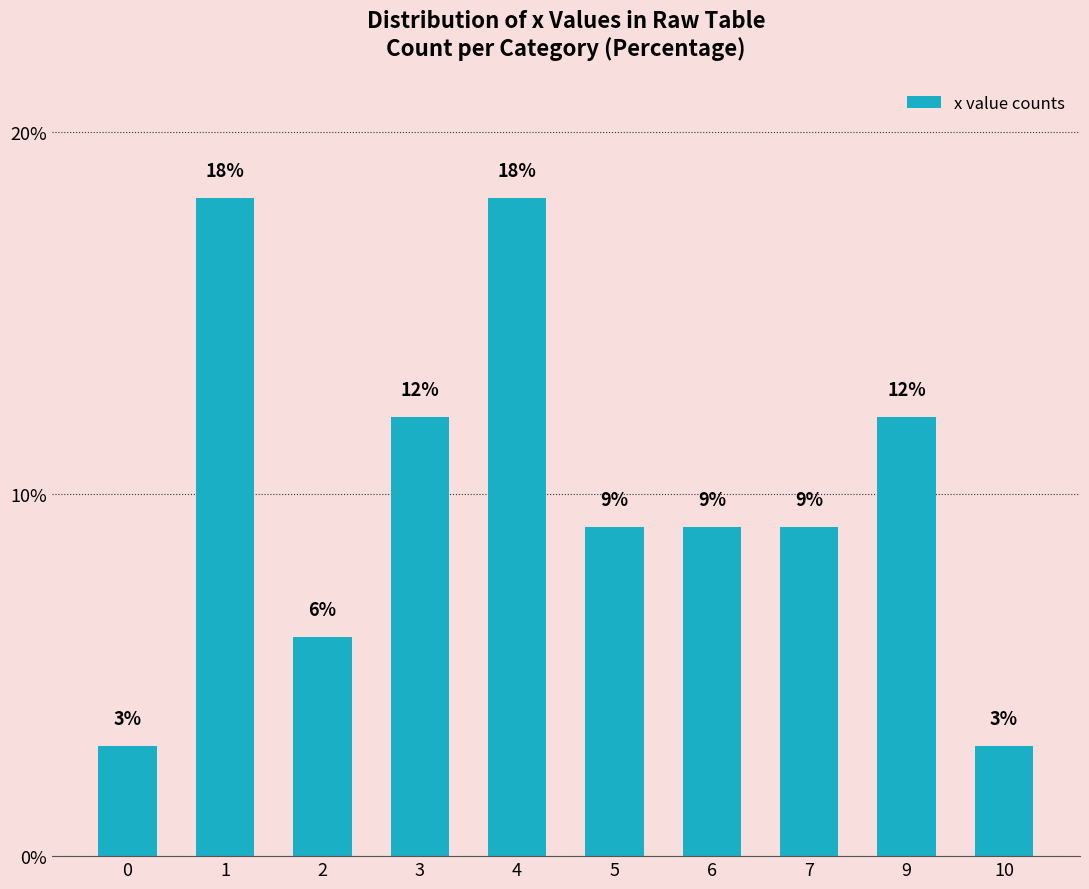

Approximately how many times larger is the value at 6 compared to 4?

0.5